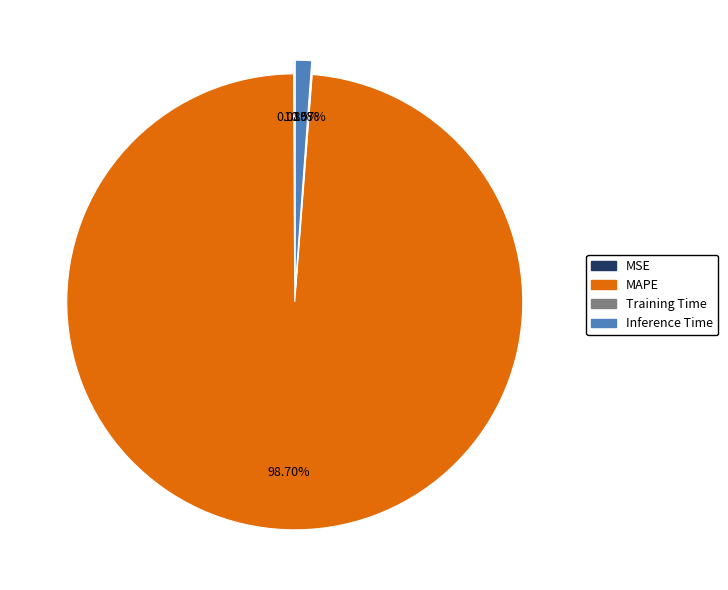

To the nearest percent, what percentage of the pie is Inference Time?

1%